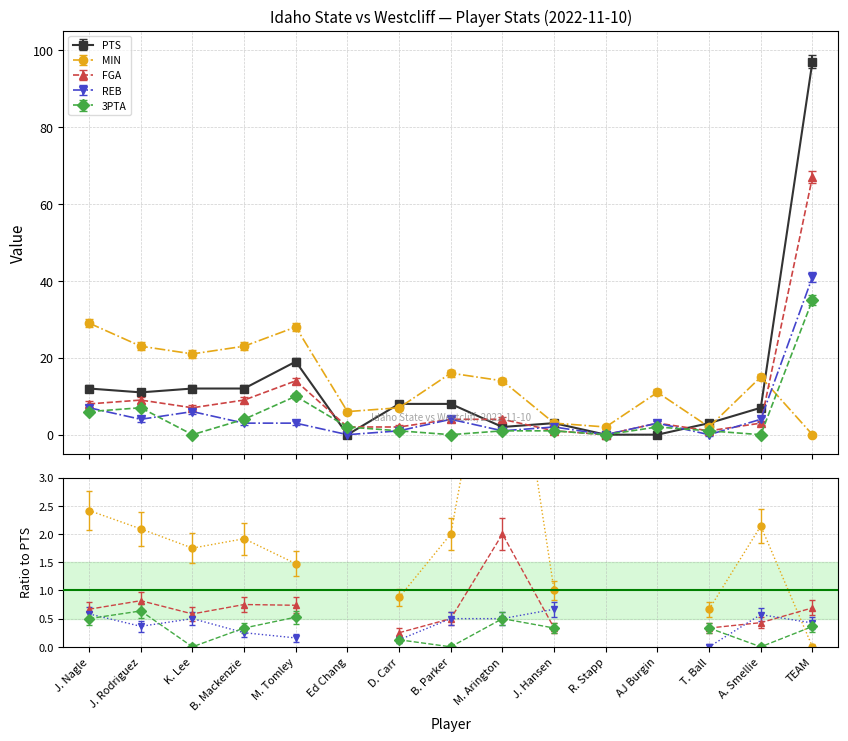

At which category does PTS reach its first local valley?

J. Rodriguez